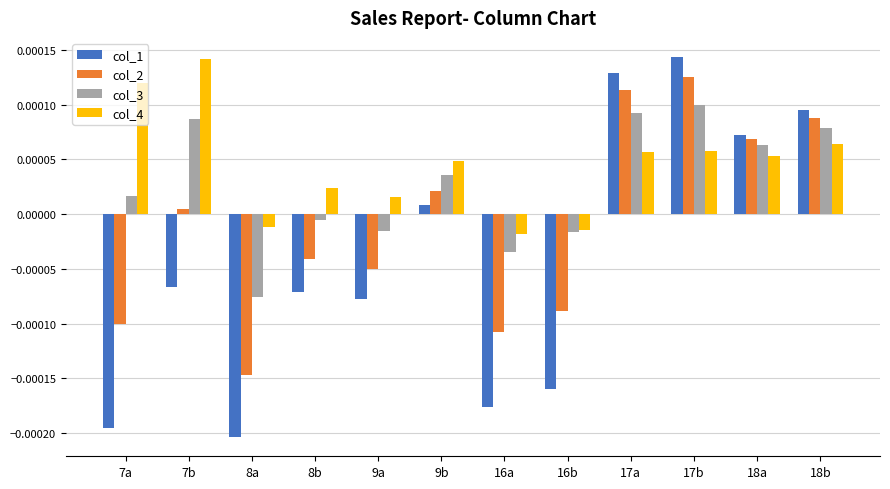

Between 8a and 17a, which series saw the biggest shift?

col_1